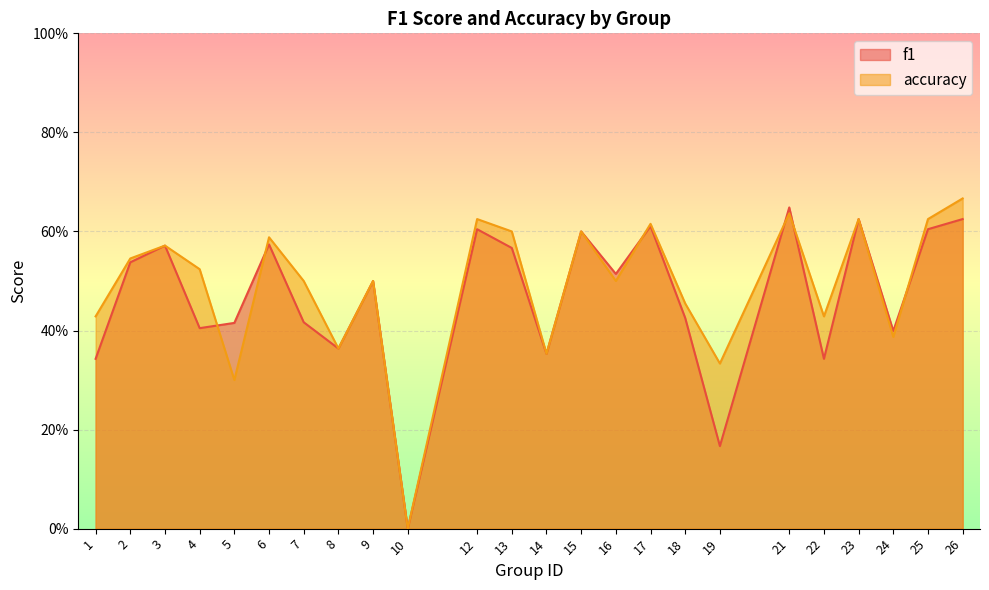

Reading left to right, list all the values displayed in this chart.

f1: 0.3	0.5	0.6	0.4	0.4	0.6	0.4	0.4	0.5	0.0	0.6	0.6	0.4	0.6	0.5	0.6	0.4	0.2	0.6	0.3	0.6	0.4	0.6	0.6
accuracy: 0.4	0.5	0.6	0.5	0.3	0.6	0.5	0.4	0.5	0.0	0.6	0.6	0.4	0.6	0.5	0.6	0.5	0.3	0.6	0.4	0.6	0.4	0.6	0.7